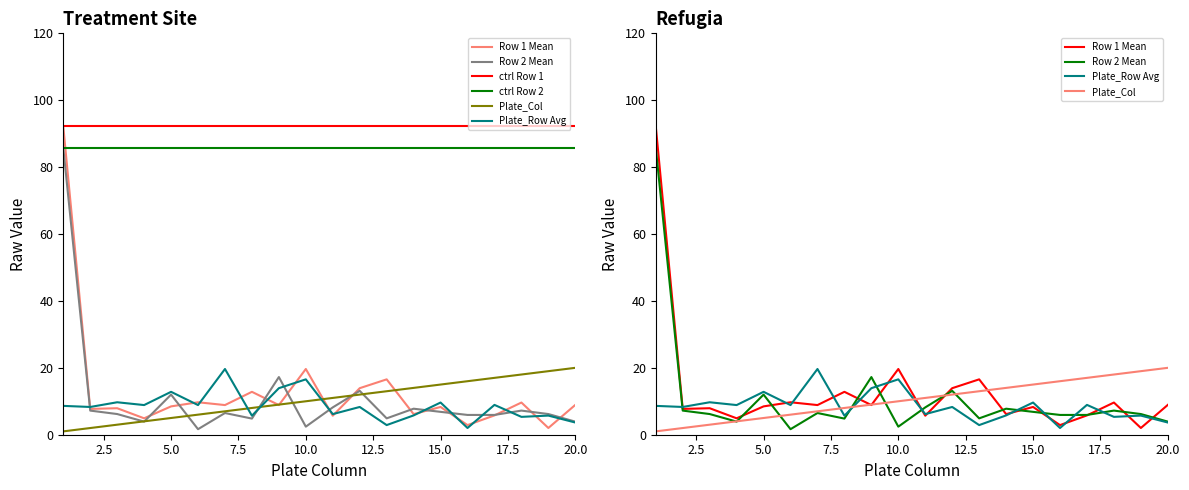

What is the greatest value displayed?

92.2